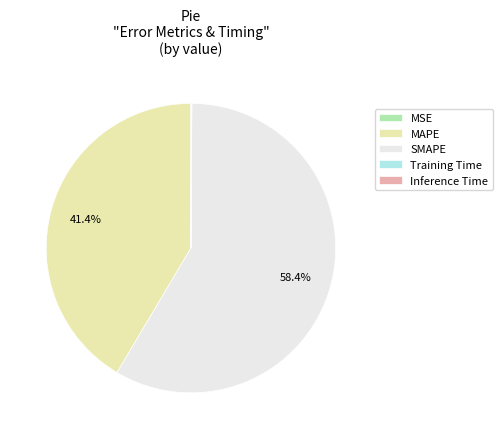

Is there a majority slice in this chart?

Yes